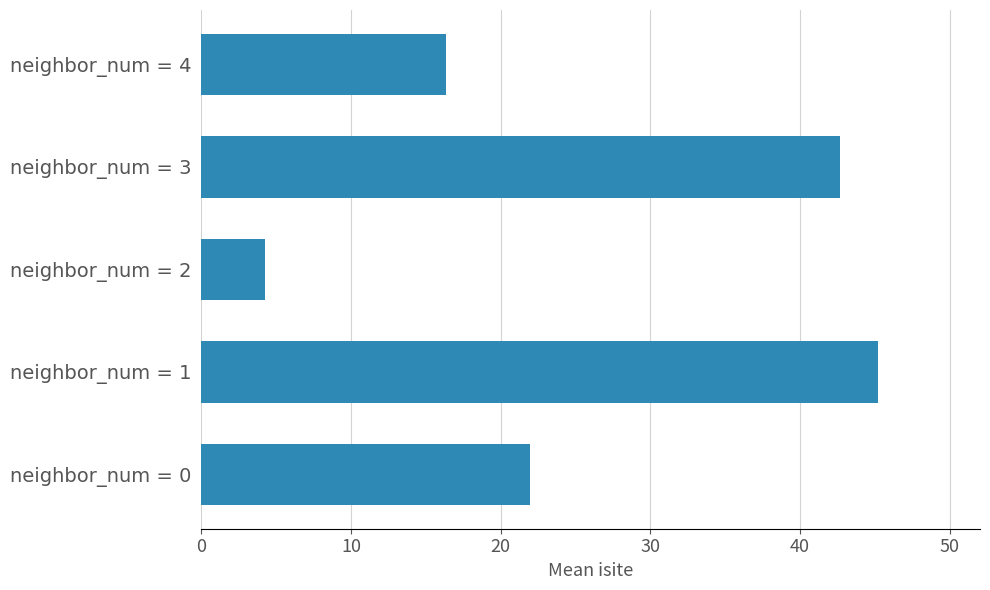

Where is the data nearest to the value 24?

neighbor_num = 0